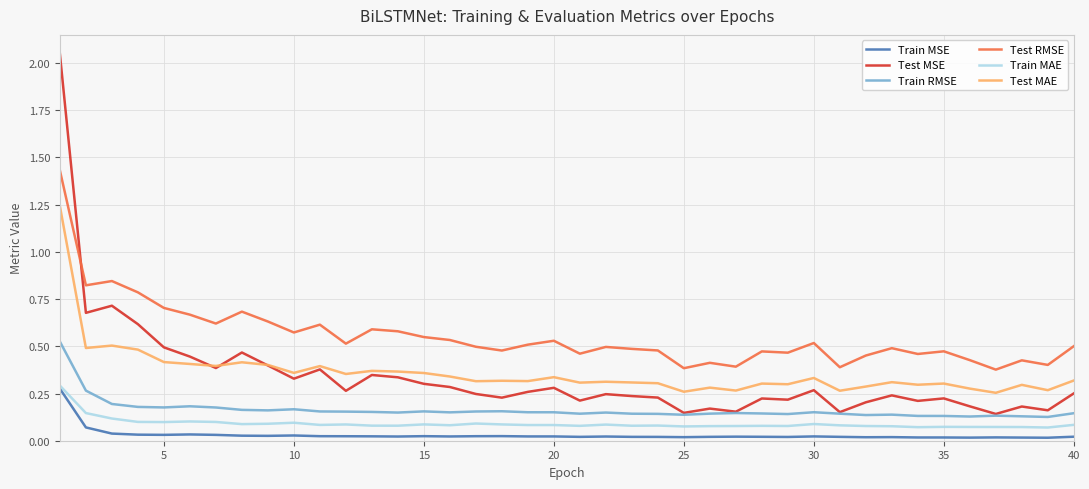

Which series has the largest range (max minus min)?

Test MSE